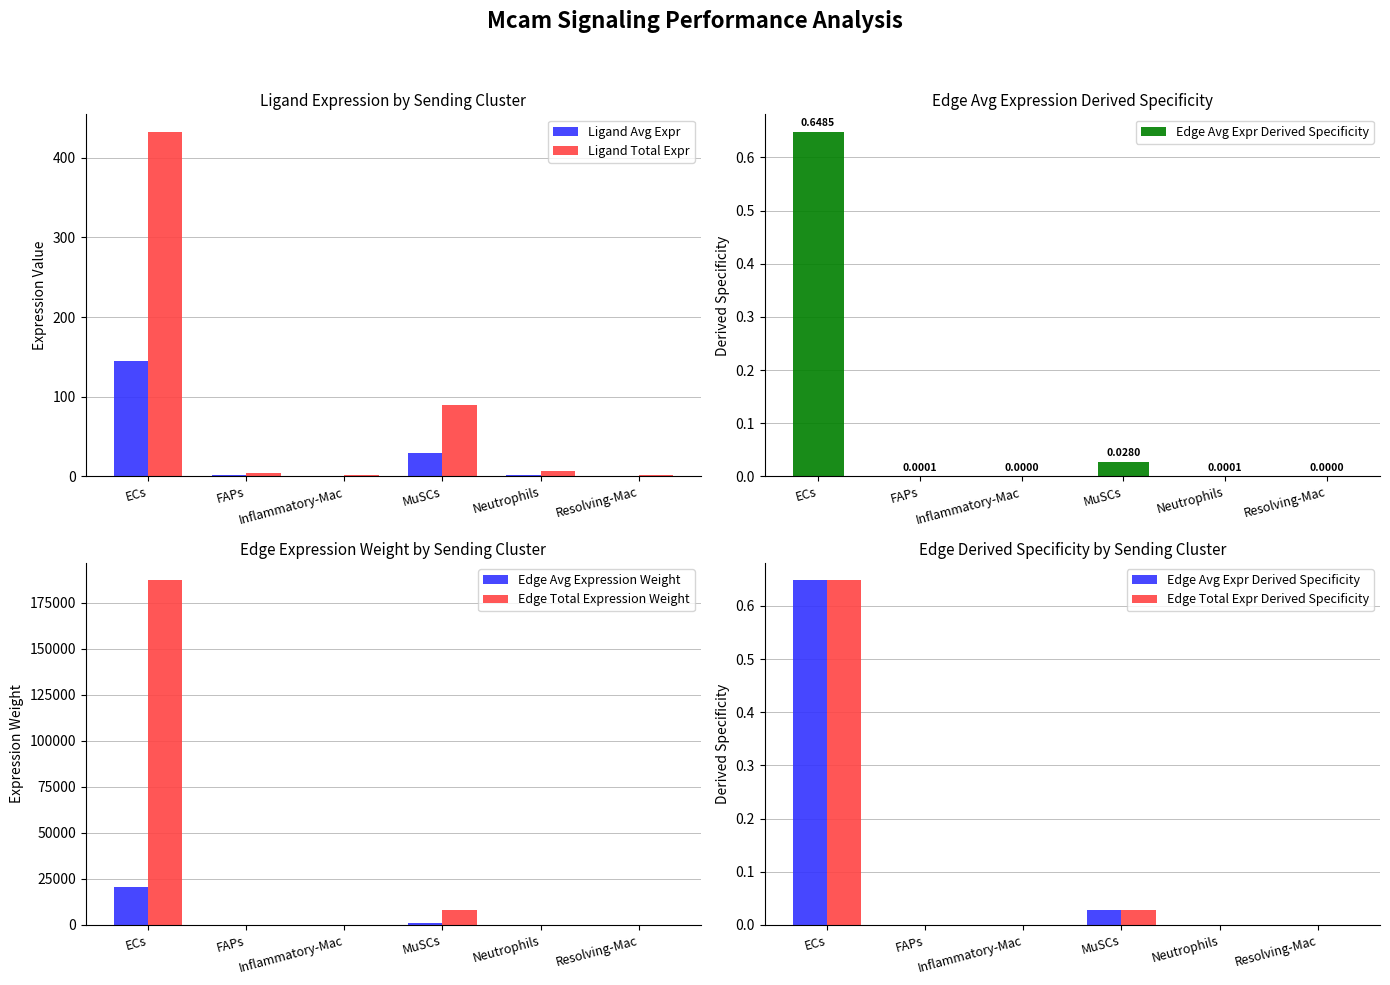

Between Neutrophils and Resolving-Mac, which series saw the biggest shift?

Edge Total Expression Weight